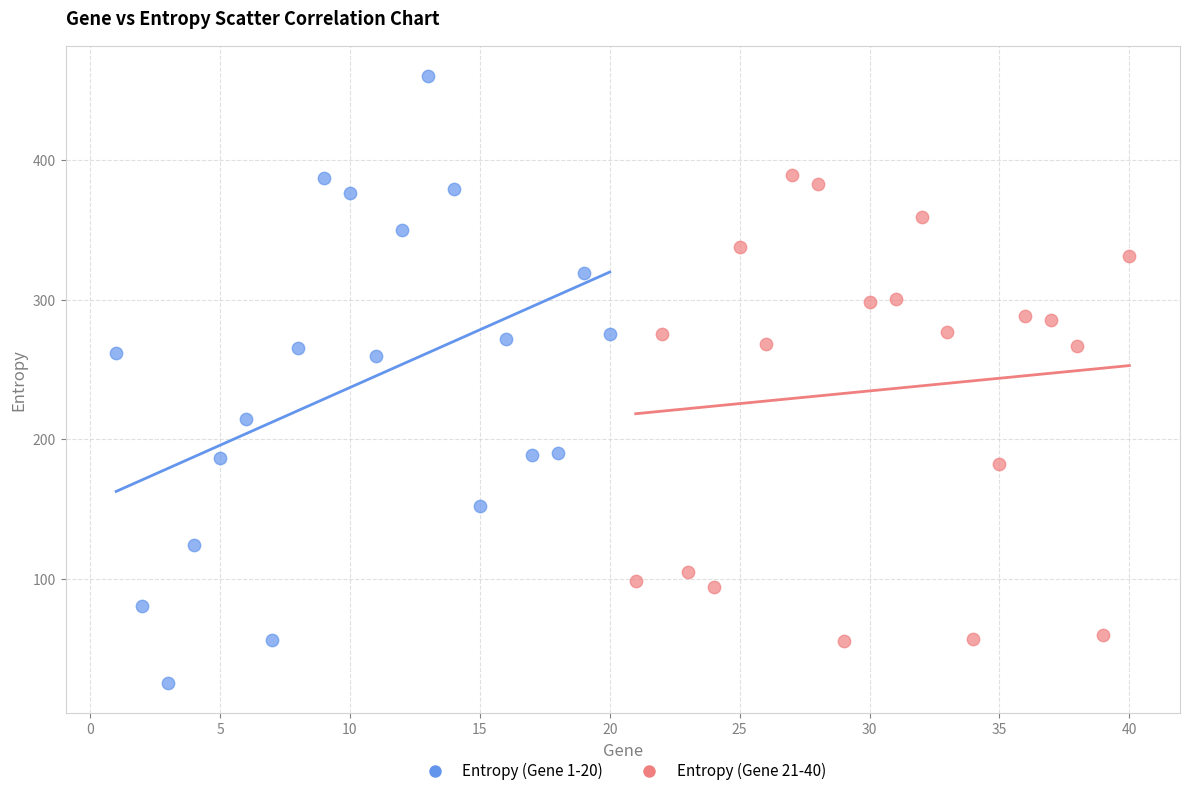

Which series has the largest Y range (max minus min)?

Entropy (Gene 1-20)